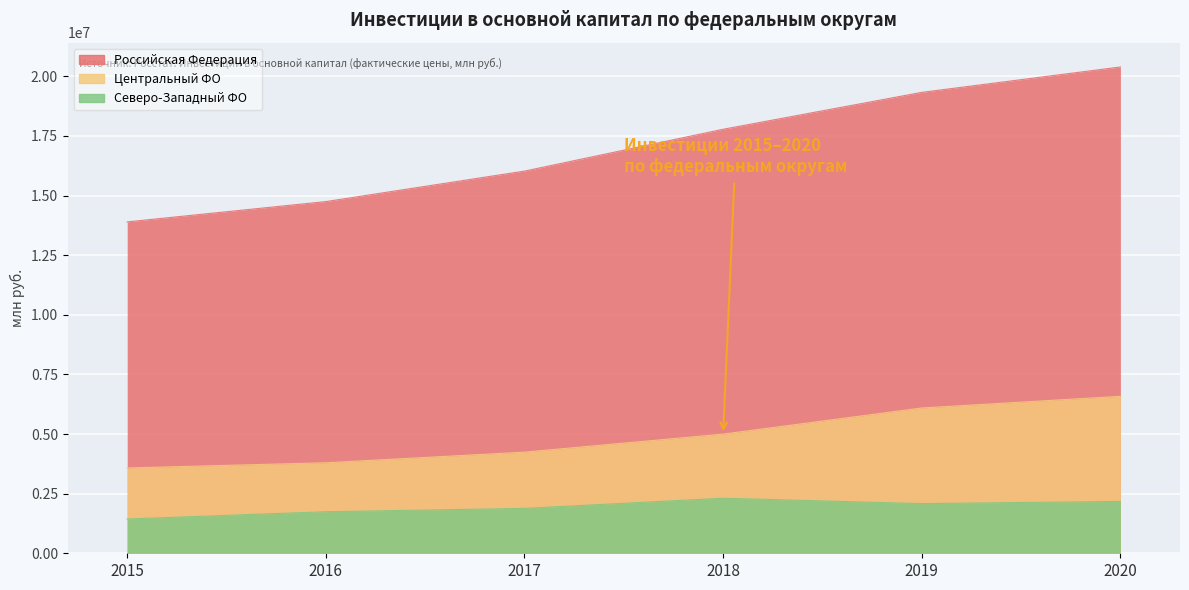

Which category has the highest value across all series?

2020